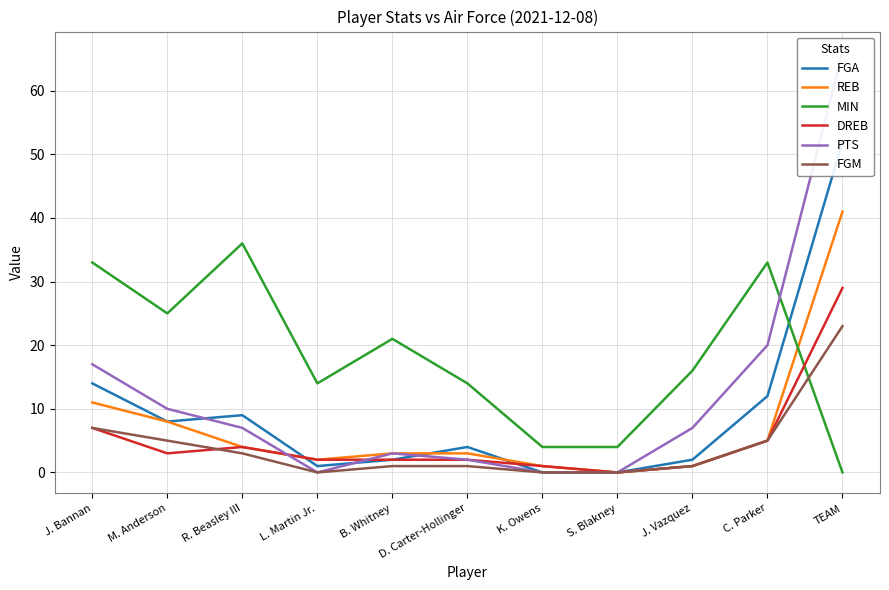

Reading right to left, list all the values displayed in this chart.

FGA: TEAM=52	C. Parker=12	J. Vazquez=2	S. Blakney=0	K. Owens=0	D. Carter-Hollinger=4	B. Whitney=2	L. Martin Jr.=1	R. Beasley III=9	M. Anderson=8	J. Bannan=14
REB: TEAM=41	C. Parker=5	J. Vazquez=1	S. Blakney=0	K. Owens=1	D. Carter-Hollinger=3	B. Whitney=3	L. Martin Jr.=2	R. Beasley III=4	M. Anderson=8	J. Bannan=11
MIN: TEAM=0	C. Parker=33	J. Vazquez=16	S. Blakney=4	K. Owens=4	D. Carter-Hollinger=14	B. Whitney=21	L. Martin Jr.=14	R. Beasley III=36	M. Anderson=25	J. Bannan=33
DREB: TEAM=29	C. Parker=5	J. Vazquez=1	S. Blakney=0	K. Owens=1	D. Carter-Hollinger=2	B. Whitney=2	L. Martin Jr.=2	R. Beasley III=4	M. Anderson=3	J. Bannan=7
PTS: TEAM=66	C. Parker=20	J. Vazquez=7	S. Blakney=0	K. Owens=0	D. Carter-Hollinger=2	B. Whitney=3	L. Martin Jr.=0	R. Beasley III=7	M. Anderson=10	J. Bannan=17
FGM: TEAM=23	C. Parker=5	J. Vazquez=1	S. Blakney=0	K. Owens=0	D. Carter-Hollinger=1	B. Whitney=1	L. Martin Jr.=0	R. Beasley III=3	M. Anderson=5	J. Bannan=7